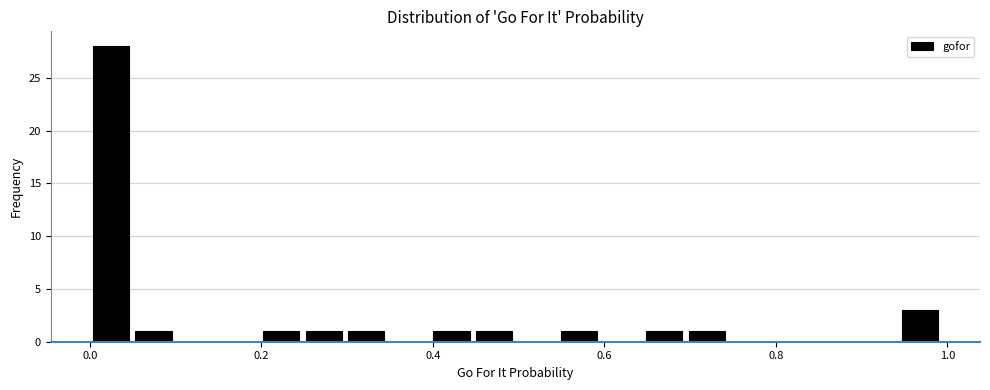

Around what value on the x-axis is the tallest bar? Give the approximate position of its centre, as read against the axis.

0.02